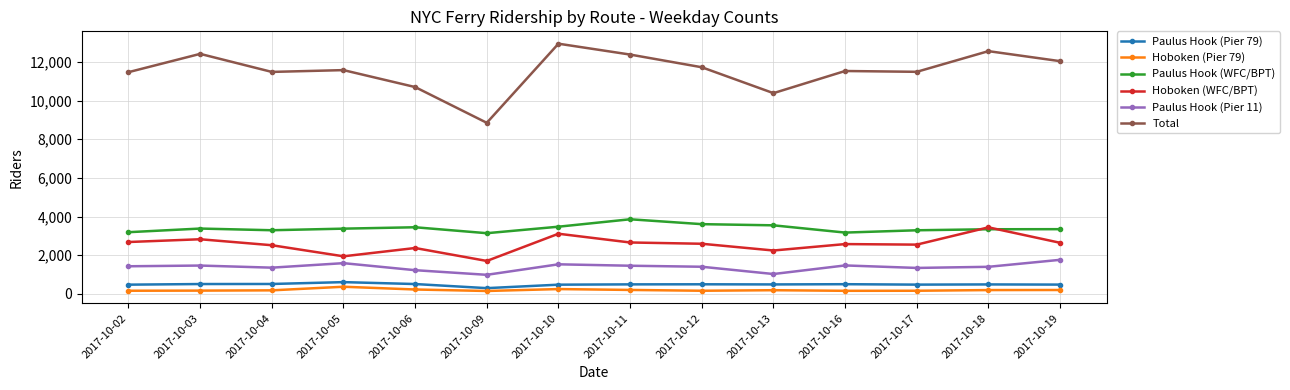

What is the maximum value for Hoboken (WFC/BPT)?

3445